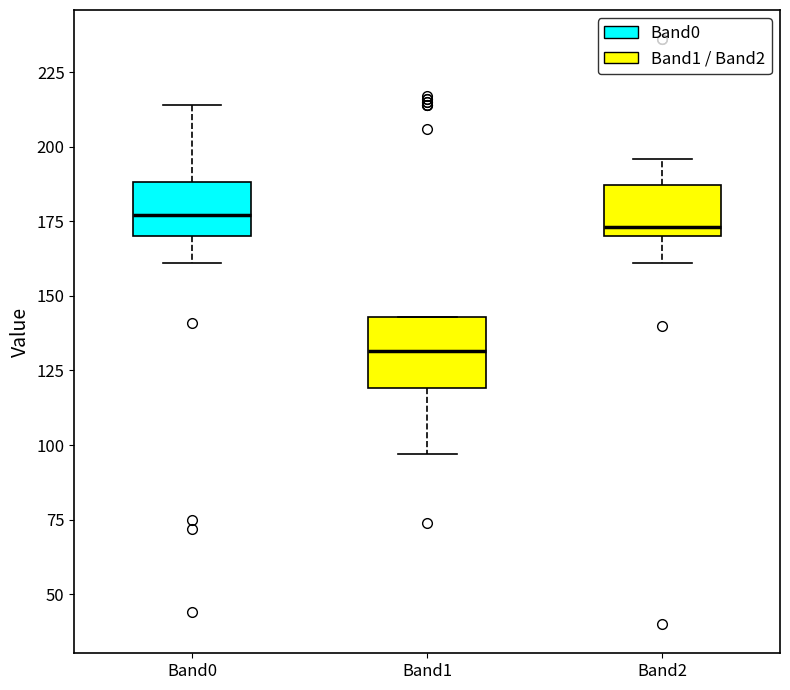

Where is the upper edge of the box for Band2 on the y-axis? The values are not printed on the chart, so give them approximately, as read against the axis.

185